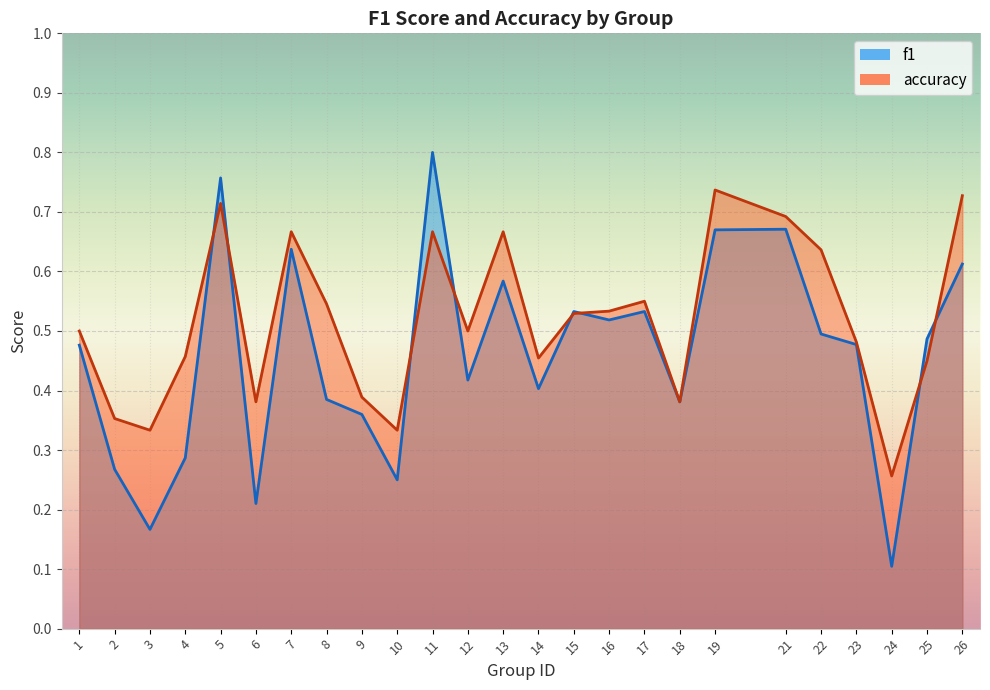

Count the number of categories in the chart.

25